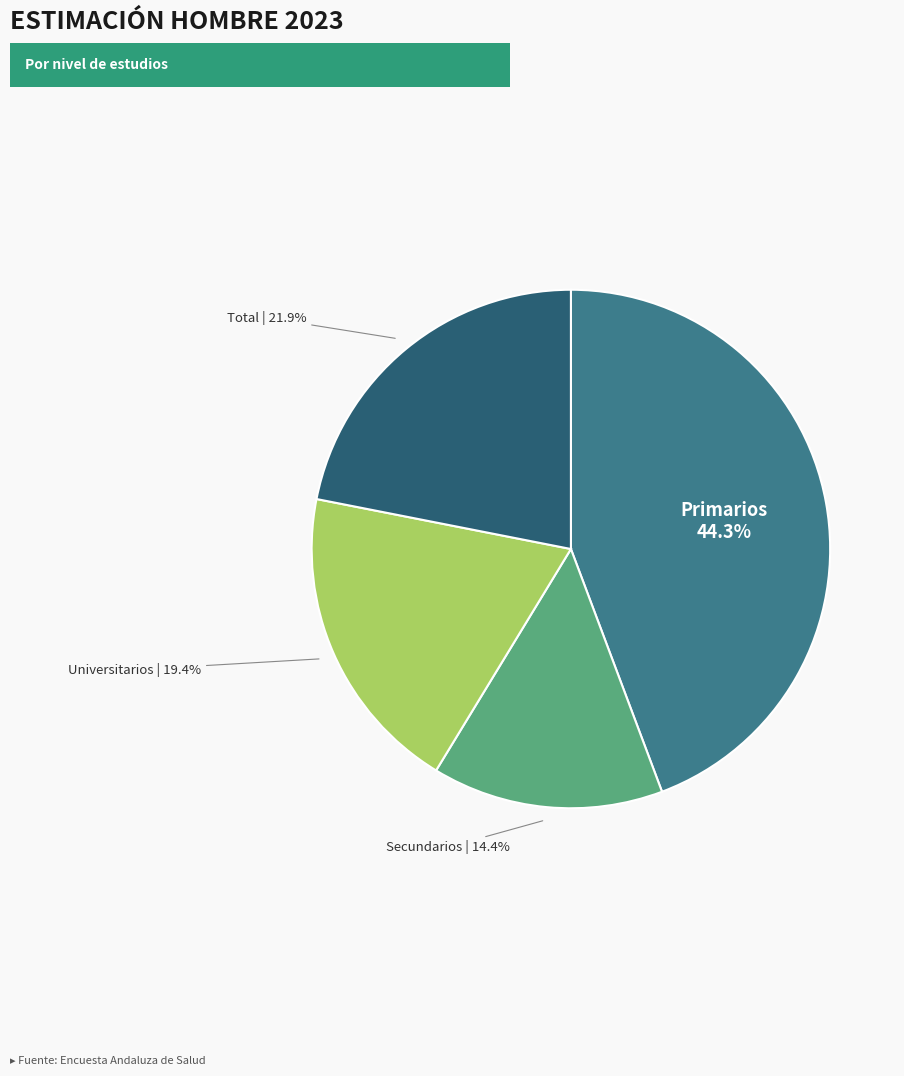

Count the number of slices in the pie.

4